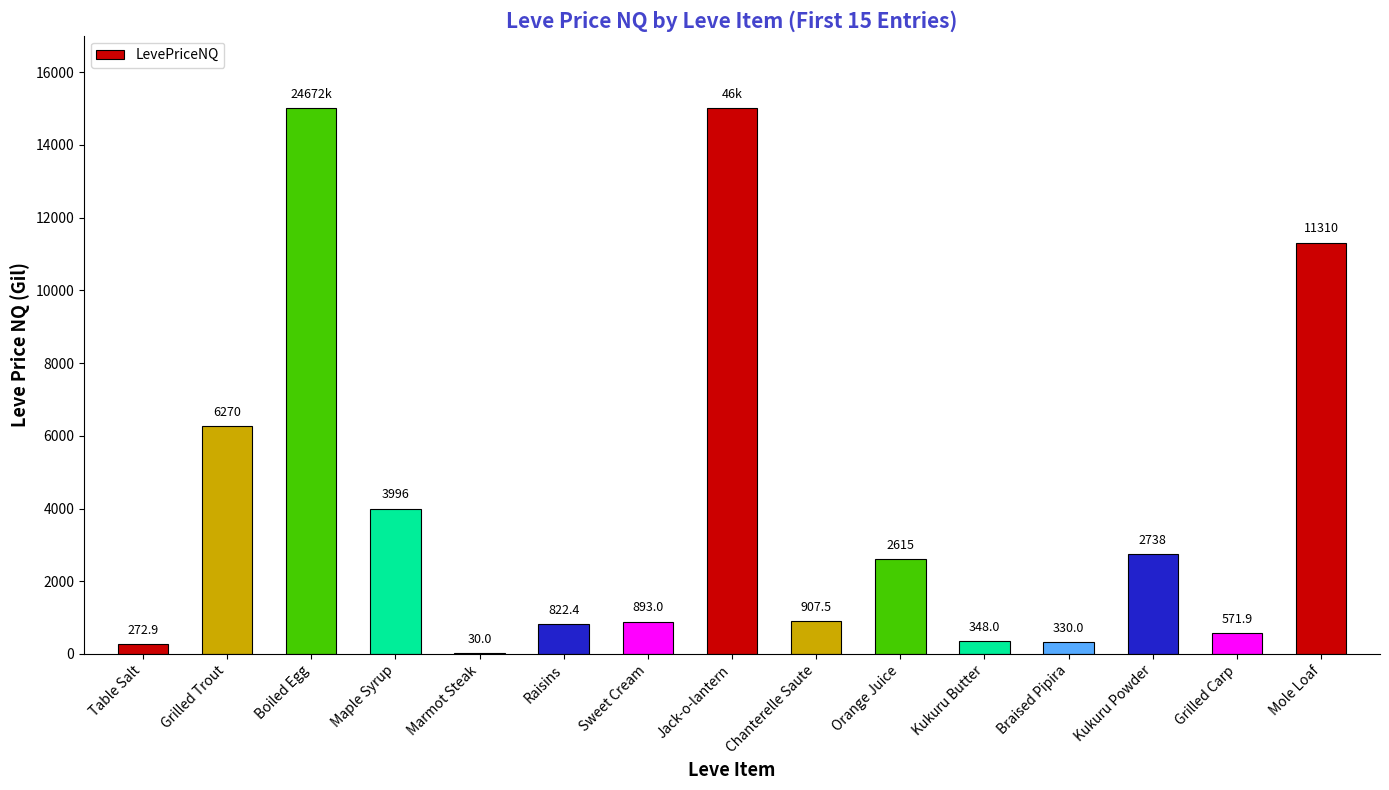

True or false: the data shows 21524.6 at Boiled Egg.

False